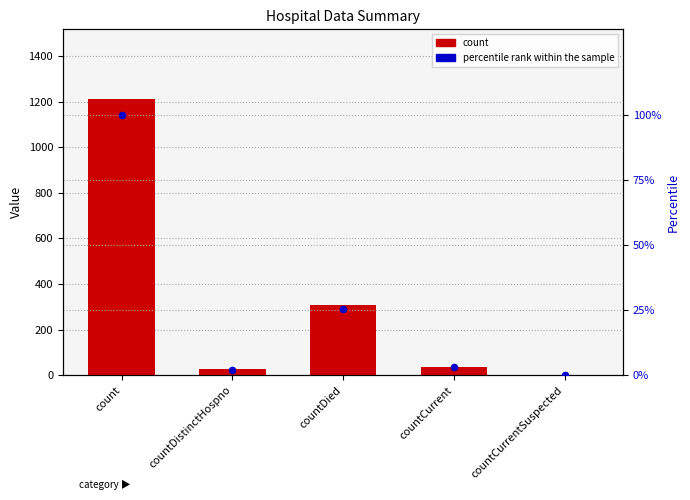

What is the total value across all series at countCurrent?

40.1